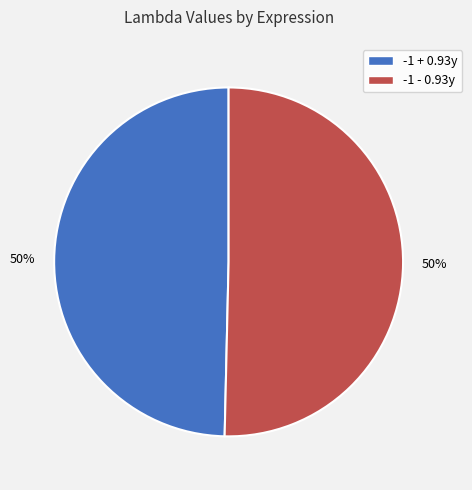

How many segments does this pie chart have?

2